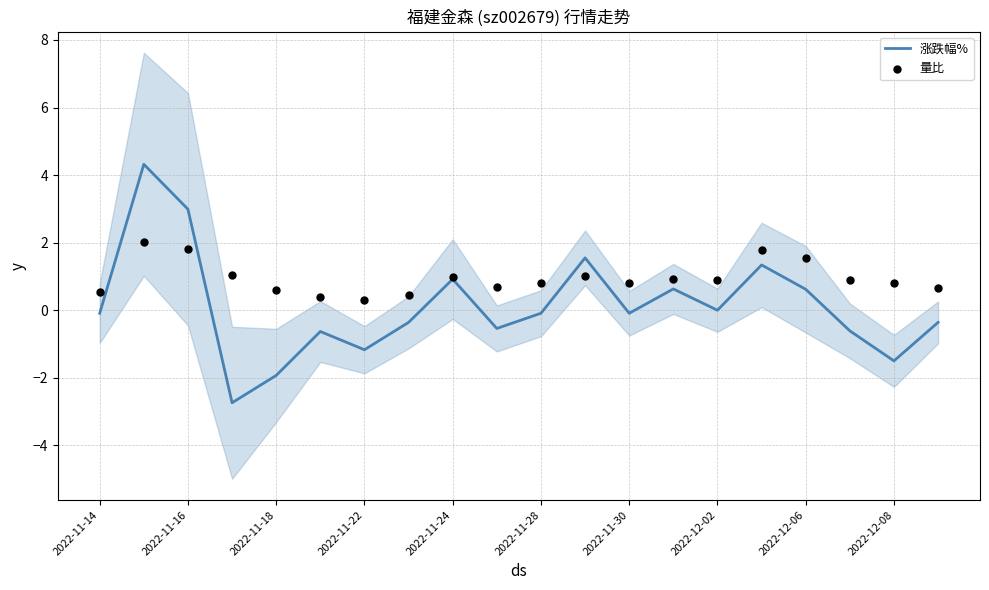

What is the minimum value for 涨跌幅%?

-2.7